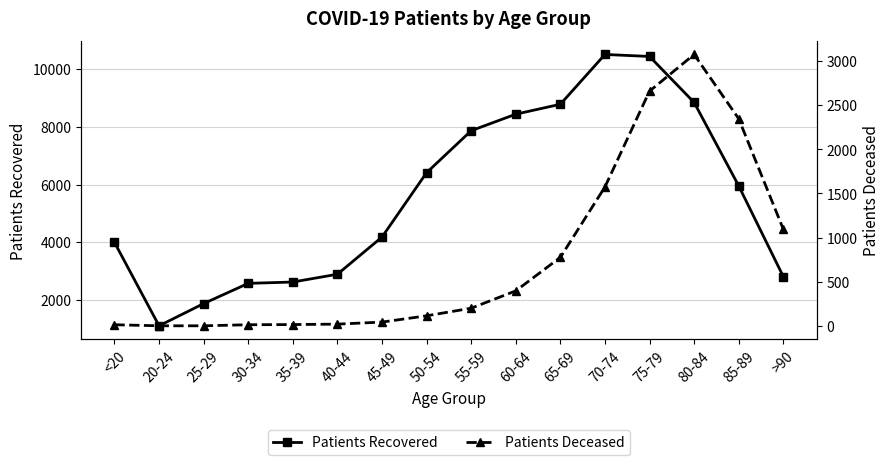

True or false: Patients Deceased and Patients Recovered intersect in this chart.

False